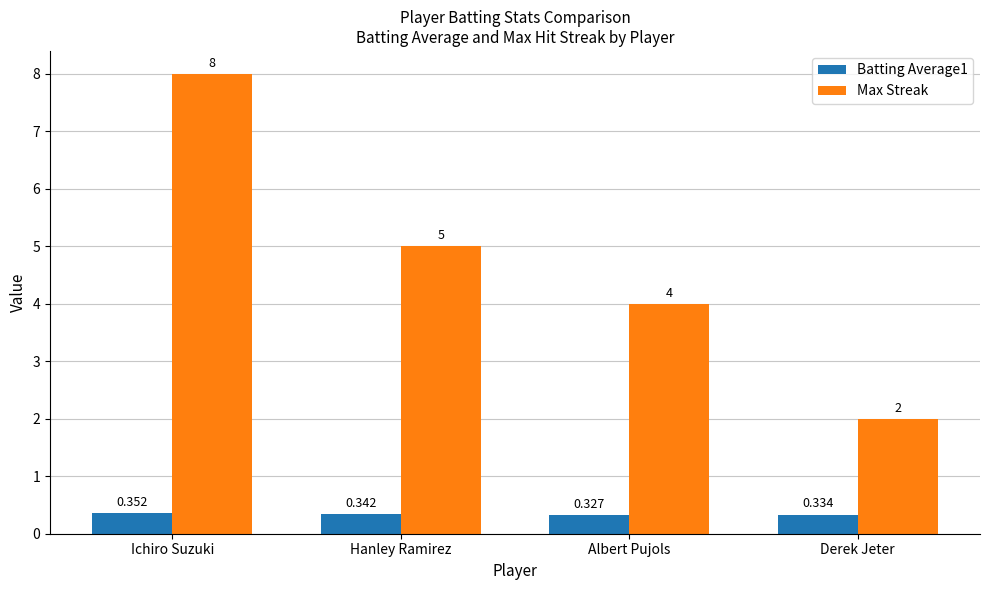

At which category is the sum across all series the highest?

Ichiro Suzuki